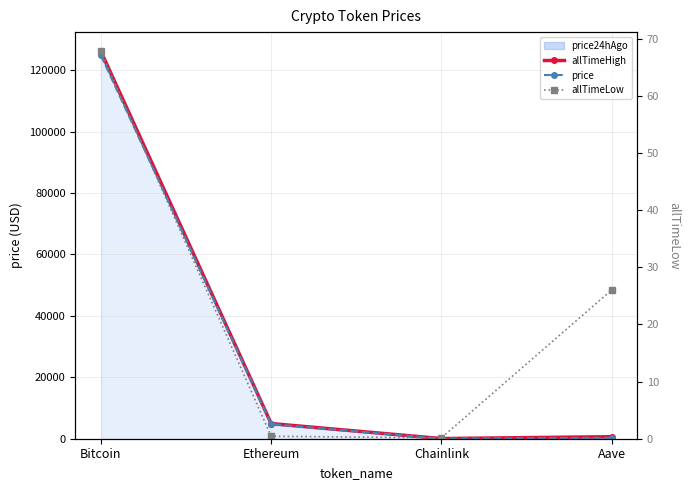

What is the average value of the allTimeHigh series?

32935.1